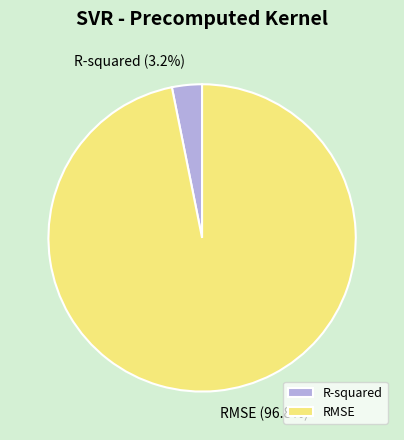

Is the sum of R-squared and RMSE greater than half?

Yes